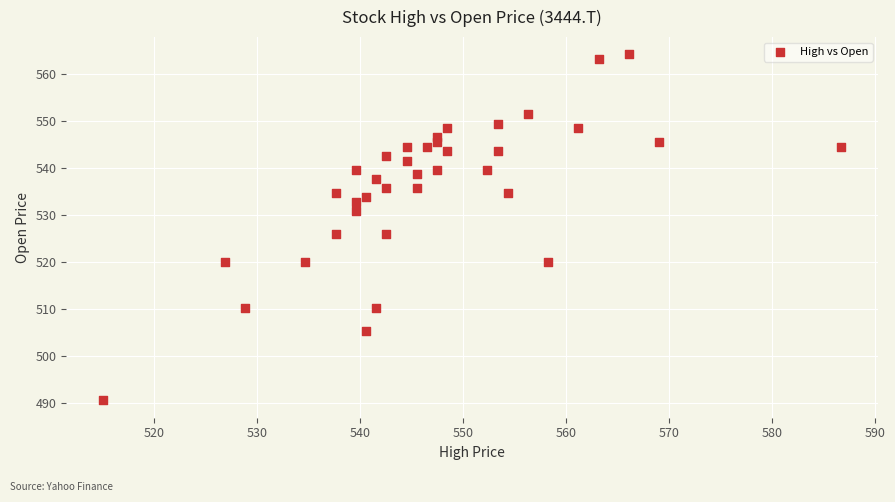

What is the range of Y values (max minus min)?

73.6